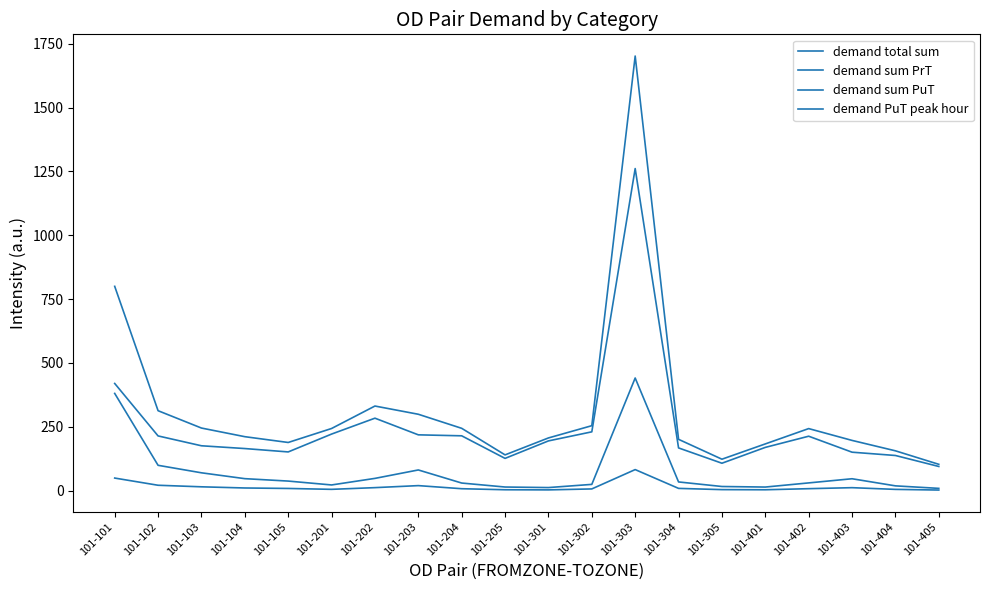

Reading left to right, what are all the values shown in this chart?

demand total sum: 101-101=800.0	101-102=312.7	101-103=244.8	101-104=211.0	101-105=188.3	101-201=243.0	101-202=331.1	101-203=298.8	101-204=243.7	101-205=139.7	101-301=206.0	101-302=254.0	101-303=1702.3	101-304=200.6	101-305=122.7	101-401=182.6	101-402=242.7	101-403=196.4	101-404=155.6	101-405=102.7
demand sum PrT: 101-101=419.5	101-102=213.9	101-103=175.3	101-104=164.5	101-105=151.2	101-201=221.2	101-202=283.5	101-203=218.2	101-204=214.4	101-205=125.9	101-301=194.4	101-302=230.0	101-303=1261.4	101-304=166.9	101-305=106.9	101-401=169.0	101-402=212.8	101-403=150.2	101-404=137.3	101-405=94.2
demand sum PuT: 101-101=380.5	101-102=98.8	101-103=69.5	101-104=46.5	101-105=37.1	101-201=21.8	101-202=47.6	101-203=80.6	101-204=29.3	101-205=13.7	101-301=11.6	101-302=24.1	101-303=440.9	101-304=33.7	101-305=15.8	101-401=13.6	101-402=29.9	101-403=46.2	101-404=18.3	101-405=8.5
demand PuT peak hour: 101-101=48.9	101-102=20.7	101-103=14.6	101-104=10.0	101-105=8.1	101-201=4.7	101-202=11.3	101-203=19.2	101-204=7.1	101-205=3.0	101-301=2.5	101-302=6.3	101-303=82.0	101-304=8.4	101-305=3.6	101-401=3.0	101-402=7.3	101-403=11.2	101-404=4.5	101-405=1.9